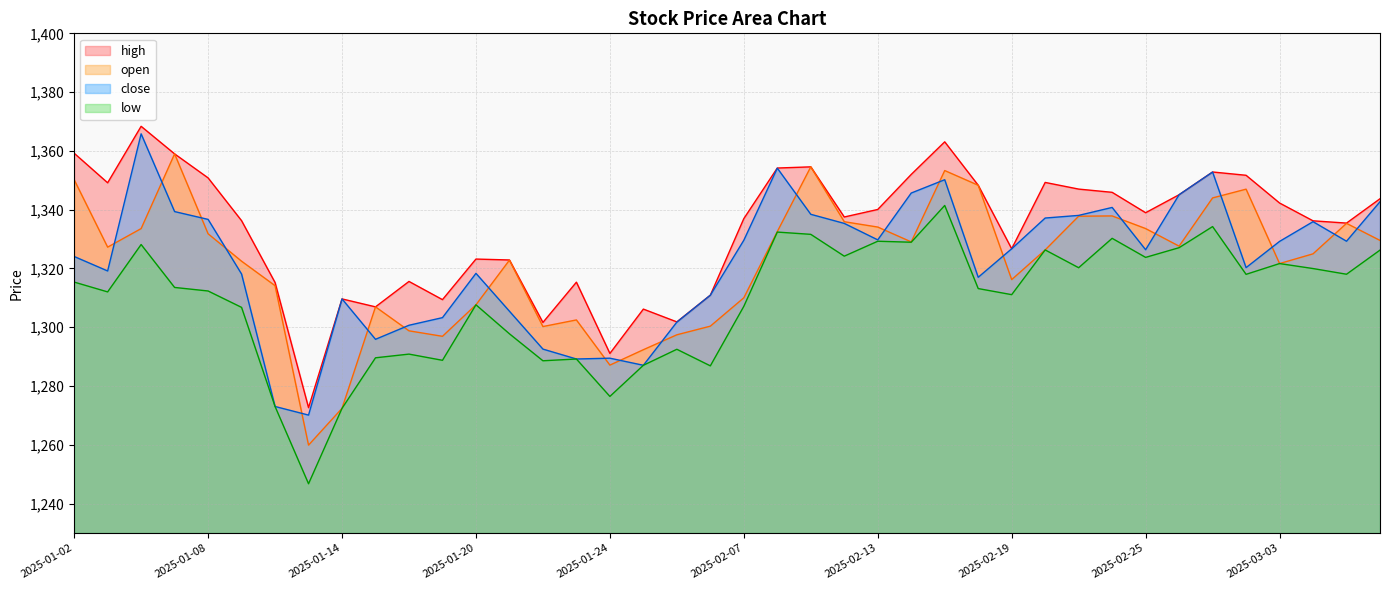

How many data points in open are above 1327?

20